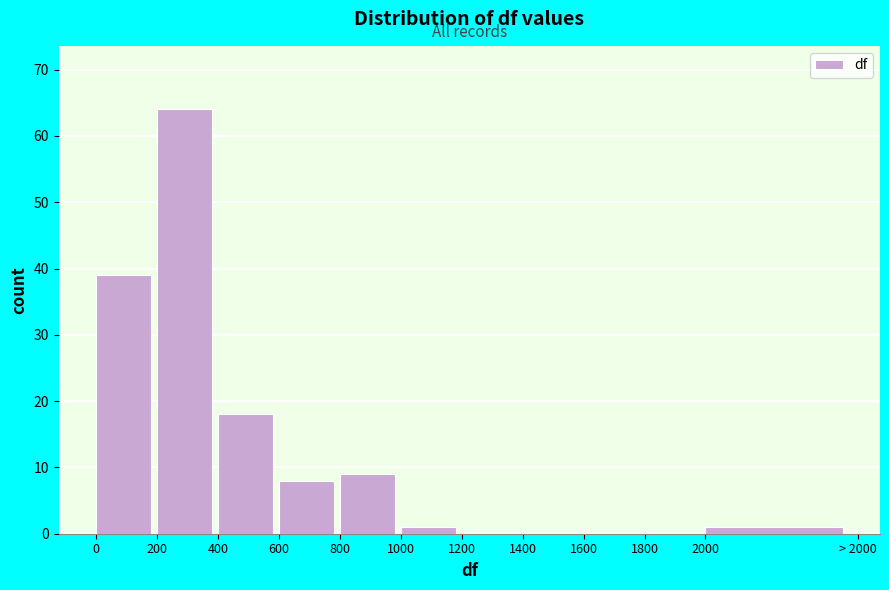

Reading left to right, transcribe all the data shown in this chart.

0=39	200=64	400=18	600=8	800=9	1000=1	1200=0	1400=0	1600=0	1800=0	2000=1